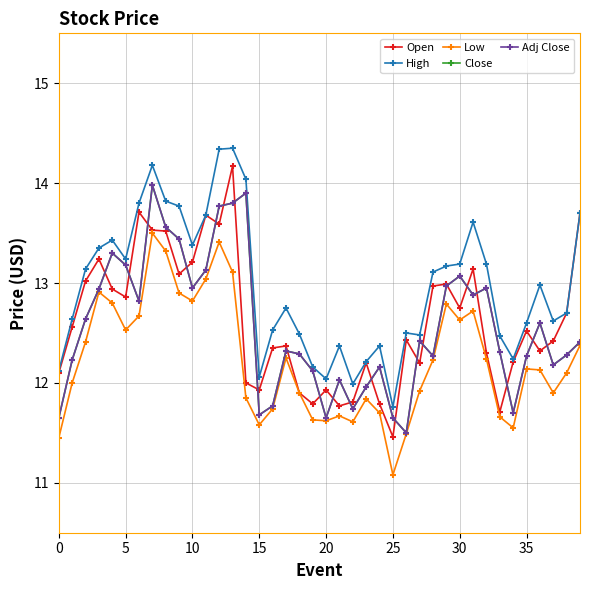

Is this an area chart (filled region under the line)?

No